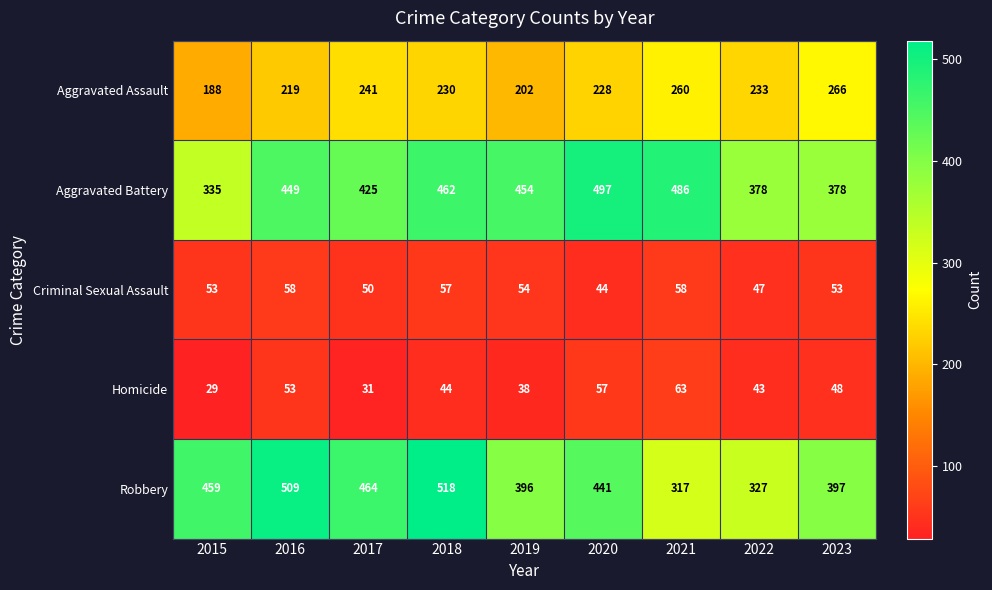

How many categories are shown in the chart?

9